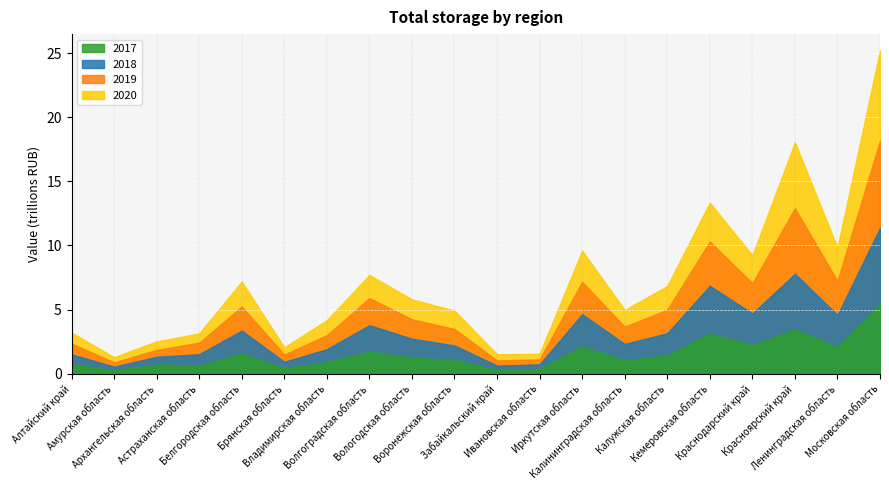

How many times do 2018 and 2019 cross each other?

4